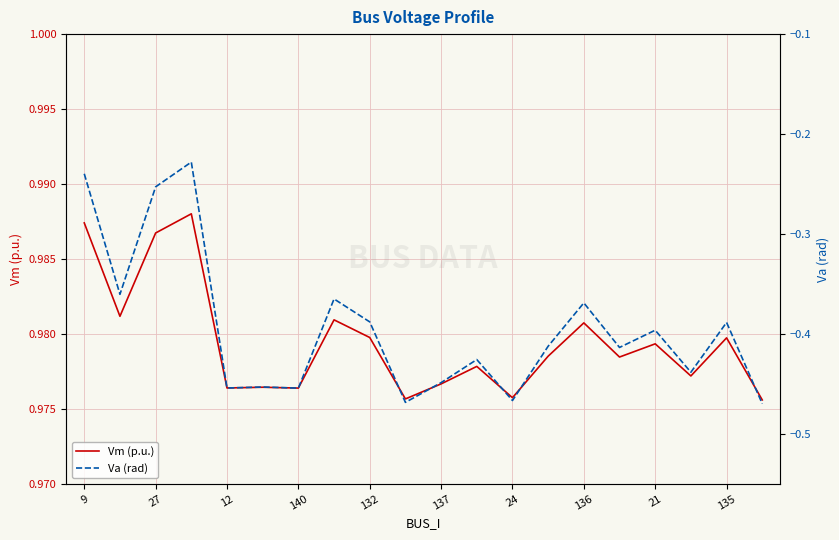

True or false: Vm (p.u.) and Va (rad) intersect in this chart.

False